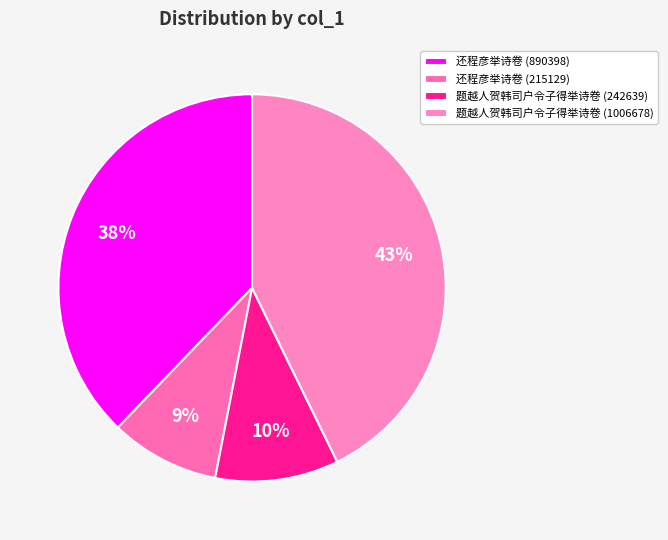

To the nearest percent, what is the difference between the 题越人贺韩司户令子得举诗卷 (242639) and 题越人贺韩司户令子得举诗卷 (1006678) slice percentages?

32%